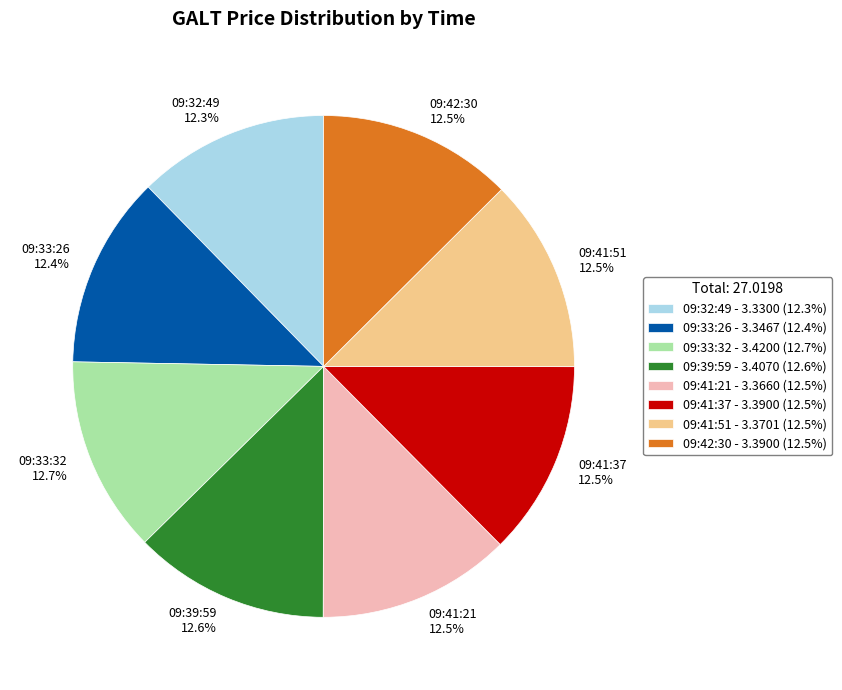

How many slices are in this pie chart?

8